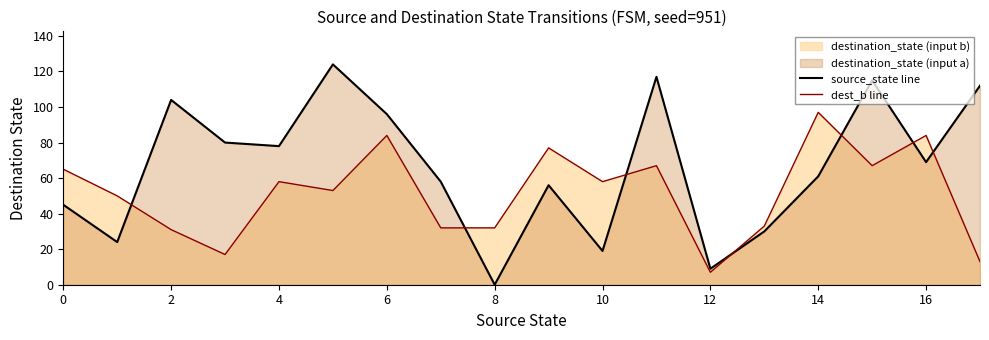

What is the difference between the maximum and minimum values in the source_state line series?

124